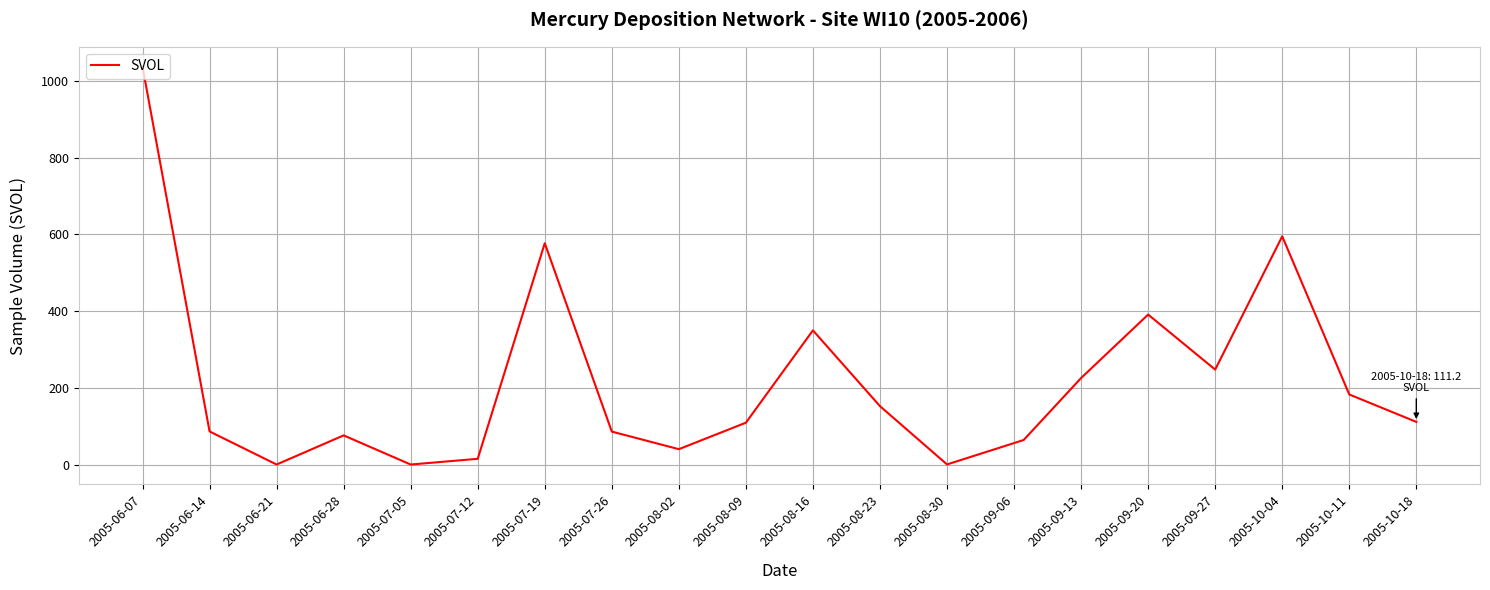

What is the difference between the maximum and minimum values?

1037.6